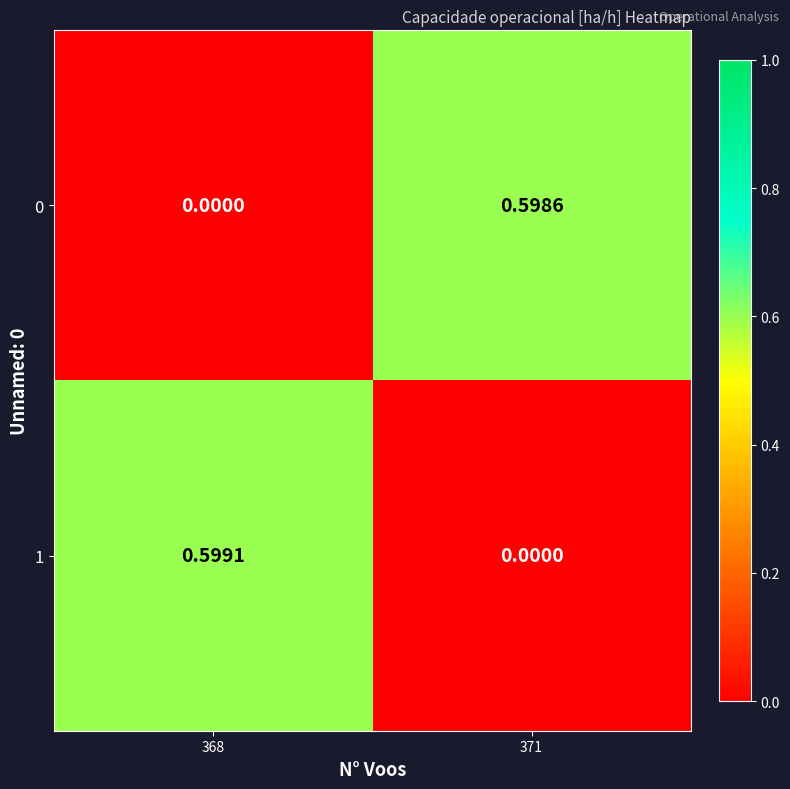

How many values in the 1 series exceed 0?

1